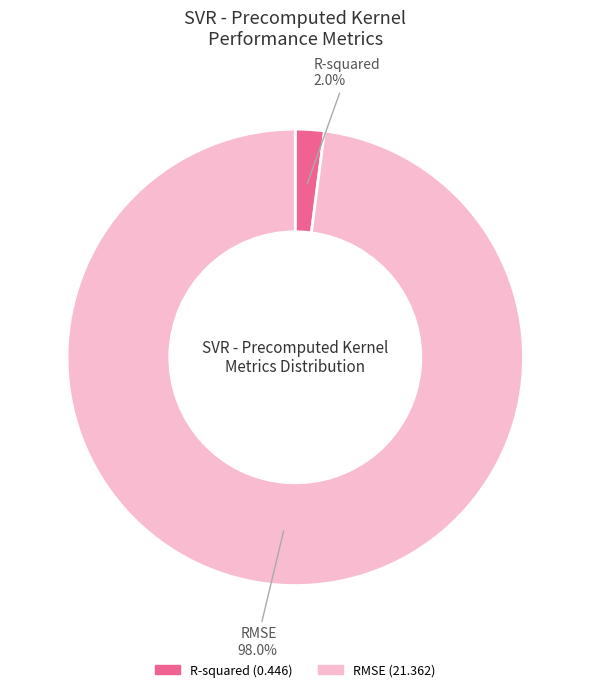

How many segments does this pie chart have?

2